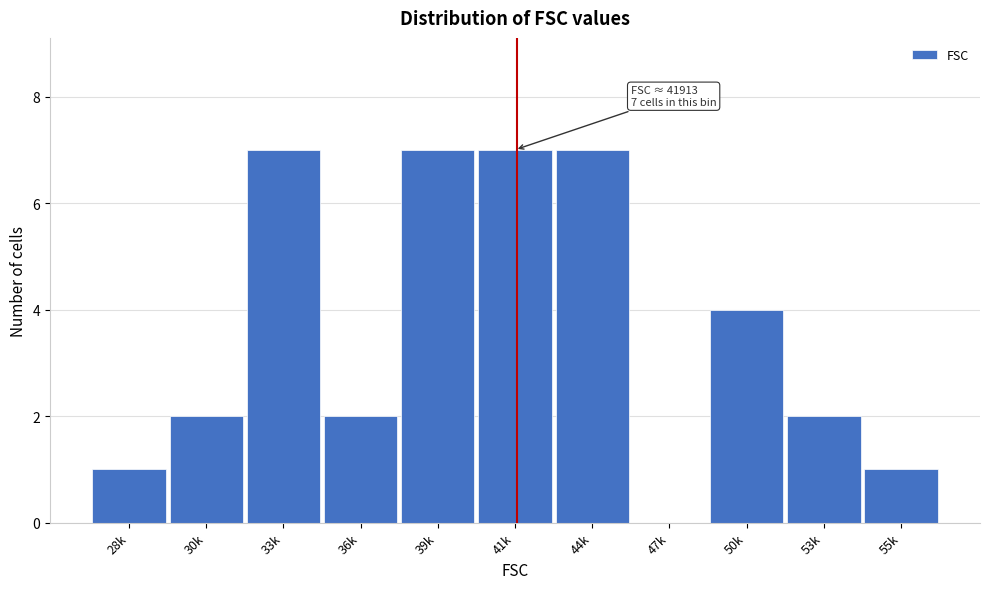

Reading left to right, what are all the values shown in this chart?

28k=1	30k=2	33k=7	36k=2	39k=7	41k=7	44k=7	47k=0	50k=4	53k=2	55k=1